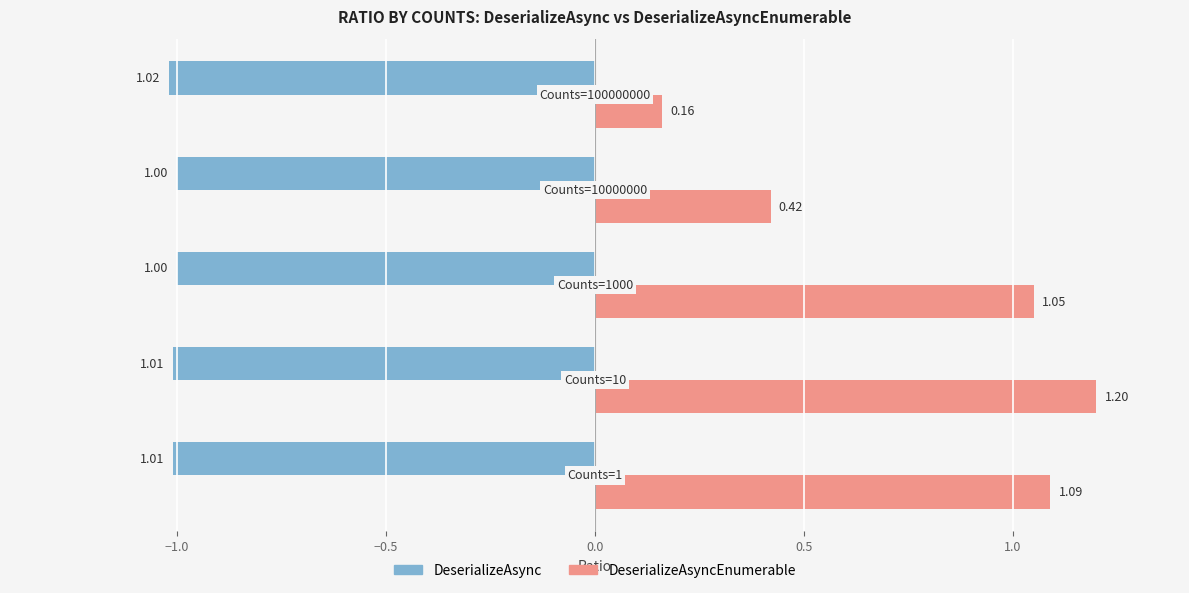

Which series has the largest range (max minus min)?

DeserializeAsyncEnumerable